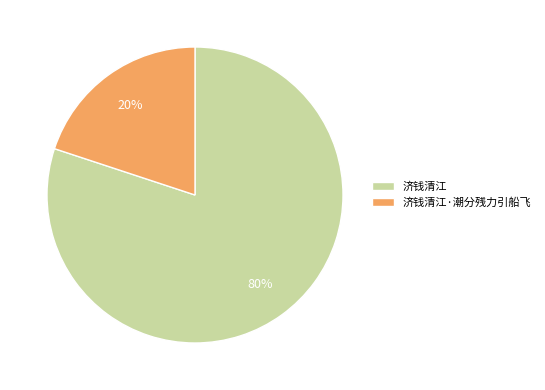

To the nearest percent, what is the combined percentage of 济钱清江 and 济钱清江·潮分残力引船飞?

100%